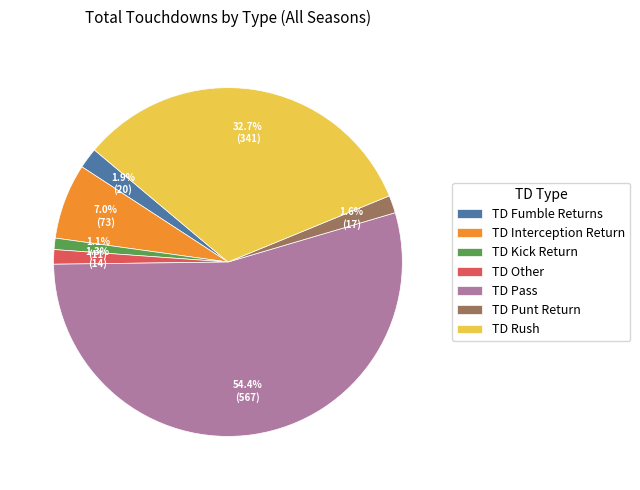

Count the number of slices in the pie.

7